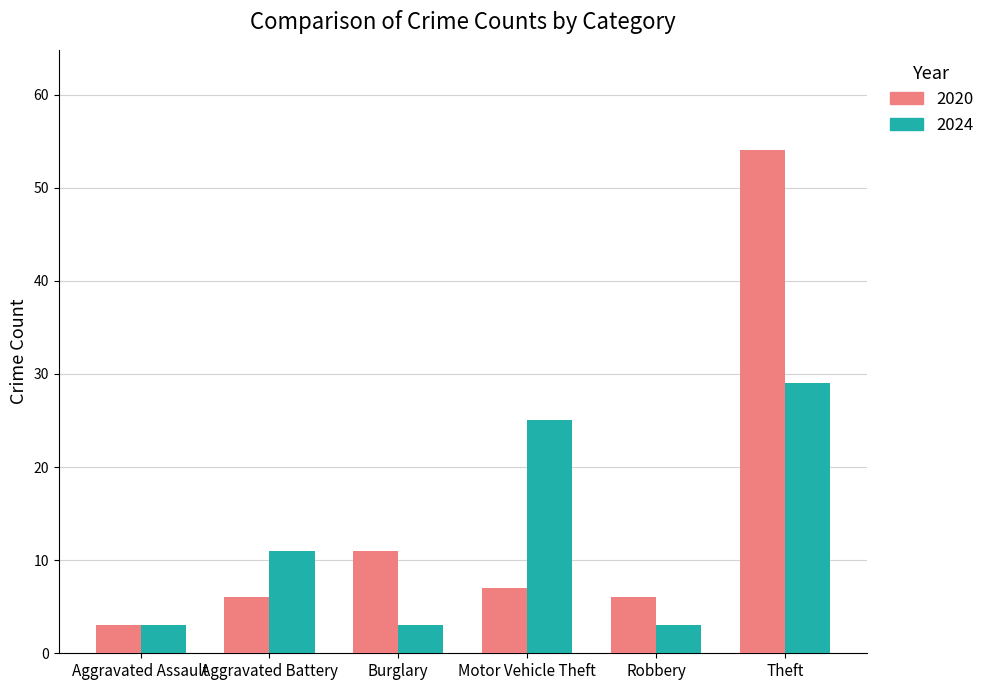

Reading right to left, what are all the values shown in this chart?

2020: 54	6	7	11	6	3
2024: 29	3	25	3	11	3